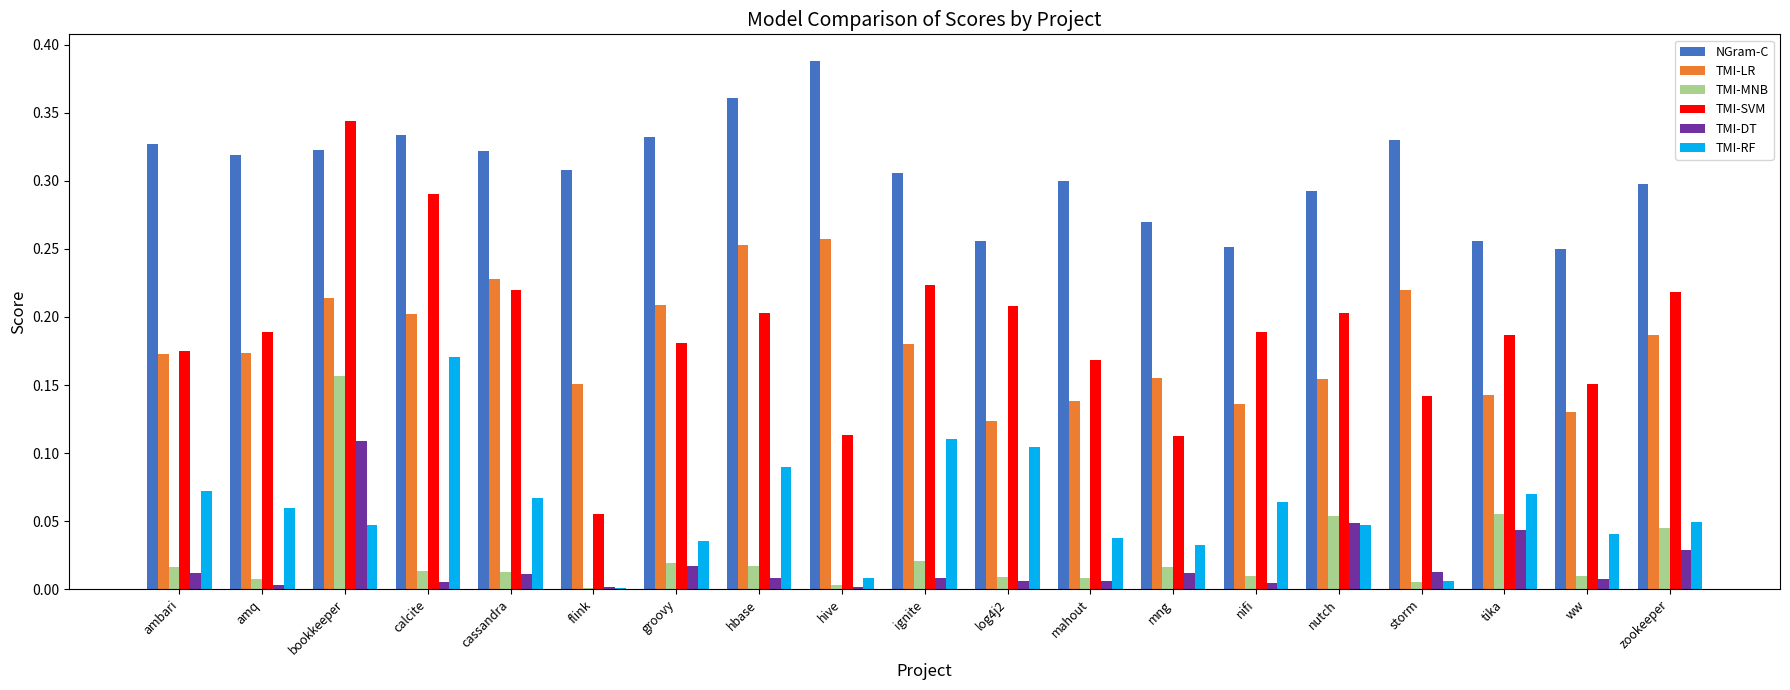

What is the sum of all TMI-SVM values?

3.6